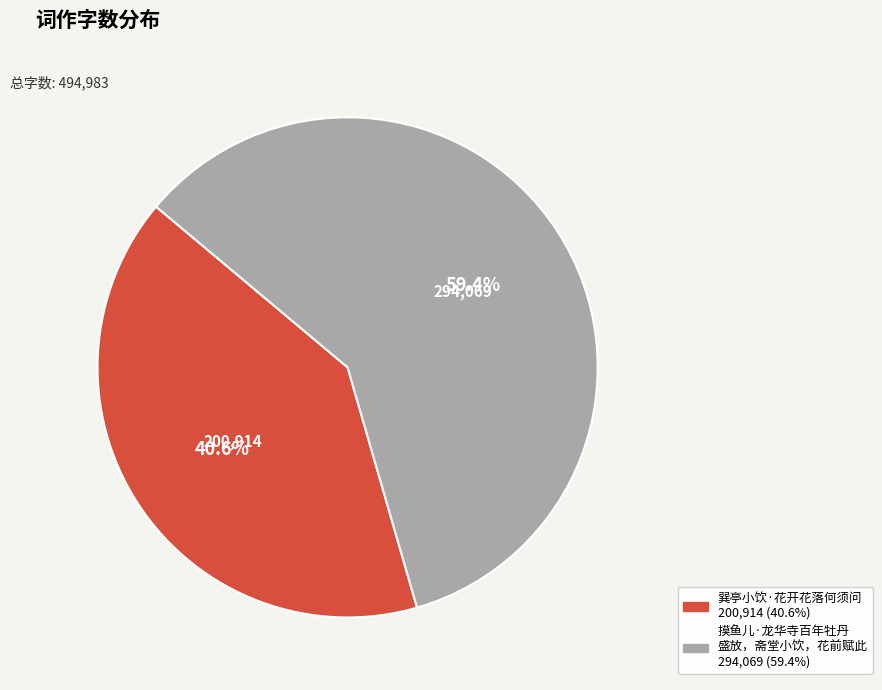

Is there any slice that represents more than half of the pie?

Yes